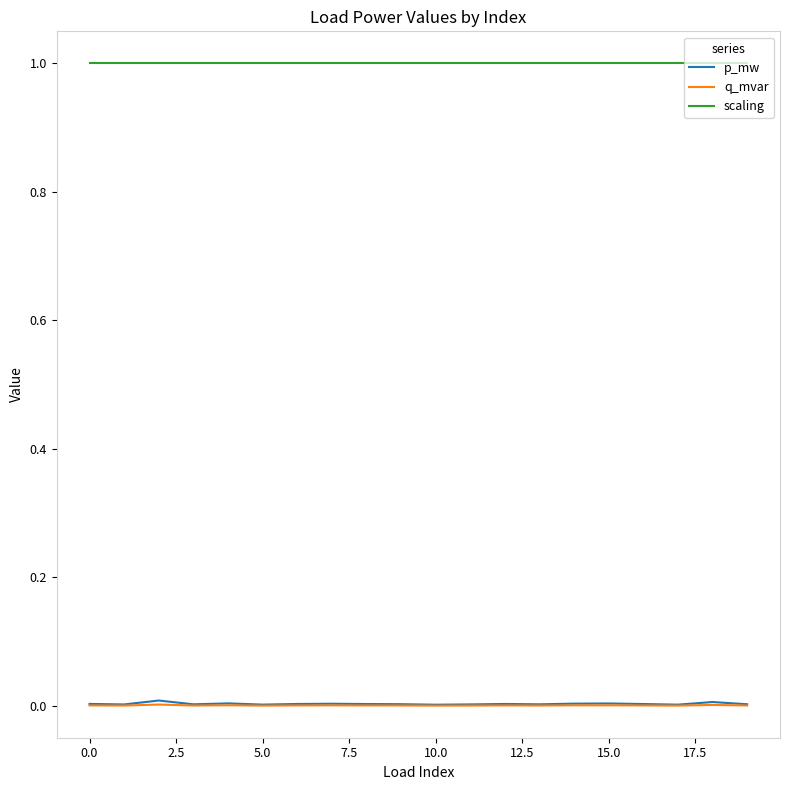

Which series has the largest range (max minus min)?

p_mw